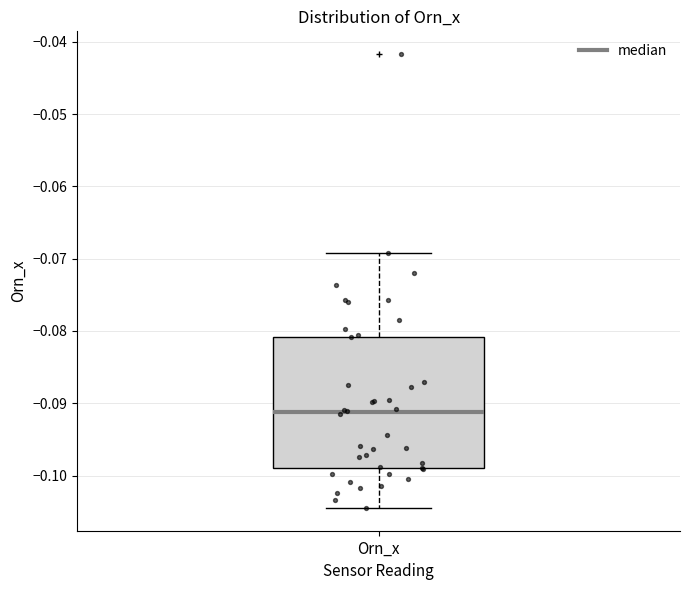

Transcribe this box plot: give where the median line is, the range the box spans, and where the two whiskers end, as read against the y-axis. The values are not printed on the chart, so give them approximately, as read against the axis.

median -0.091, box -0.099 to -0.081, whiskers -0.104 to -0.069